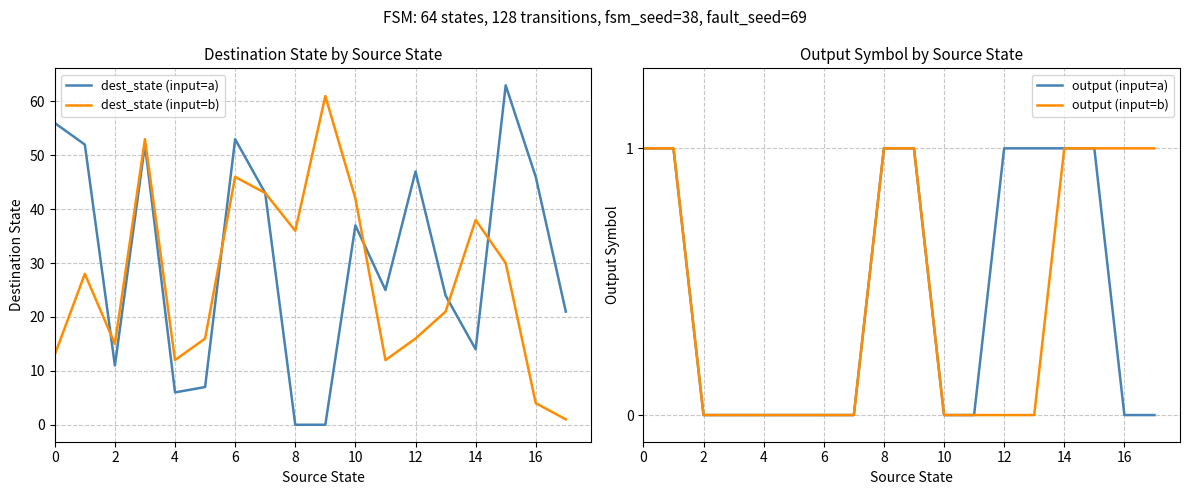

The dest_state (input=a) series shows 6 at 4. True or false?

True